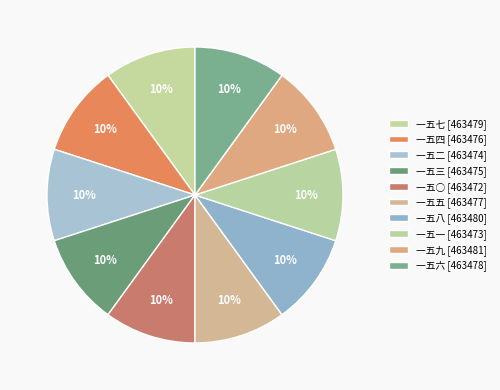

Count the number of slices in the pie.

10